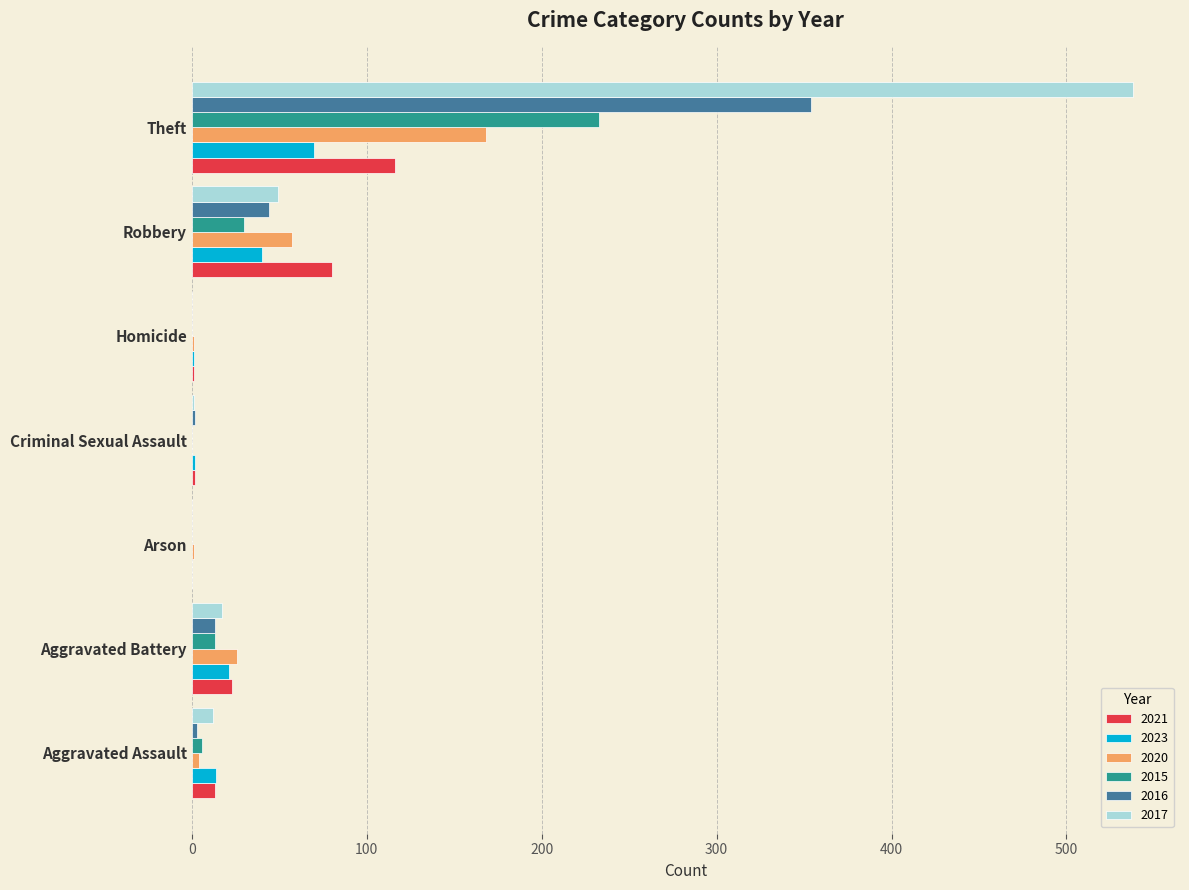

Is it true that 2020 equals 168 at Theft?

True